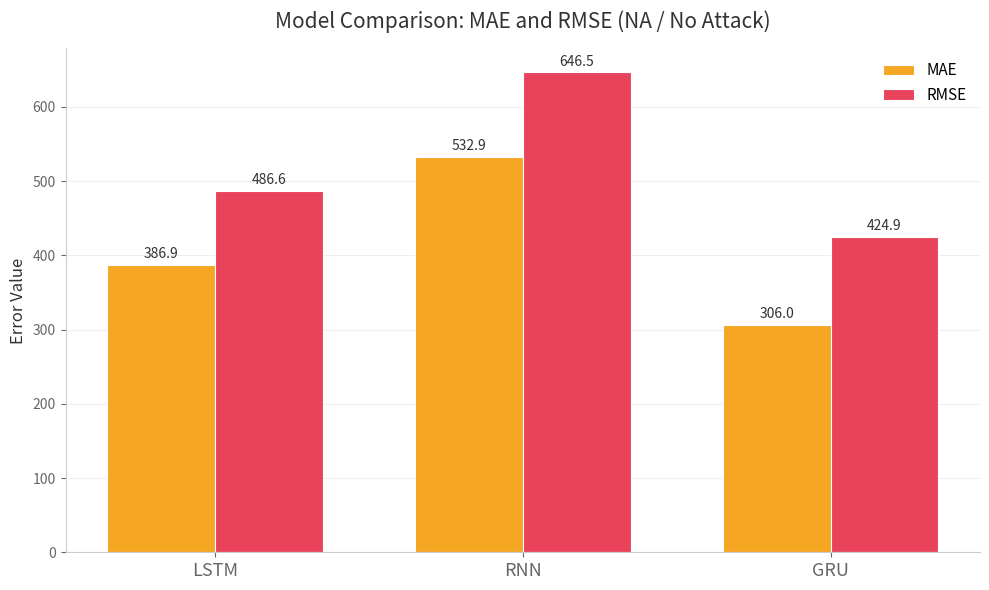

The MAE series shows 154.8 at LSTM. True or false?

False